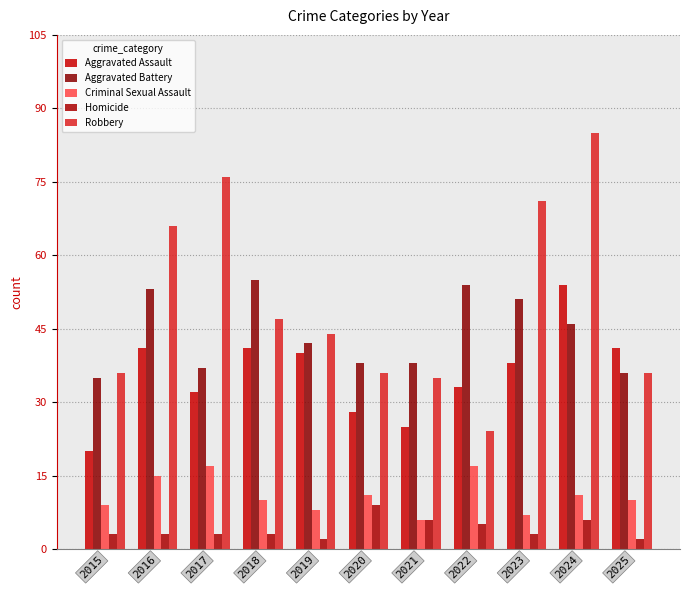

At which label is Robbery closest to 54?

2018